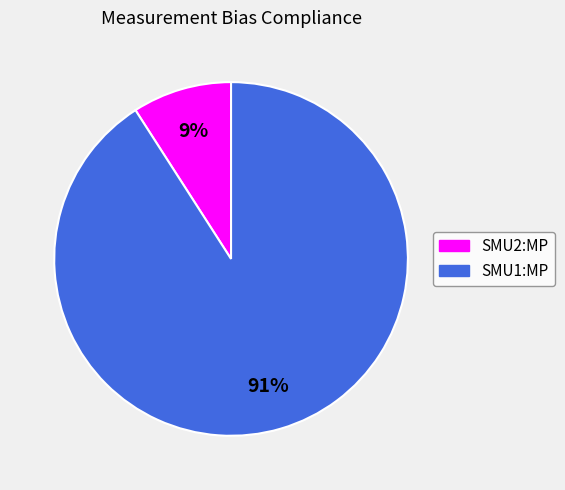

The SMU2:MP slice represents 9% of the pie. True or false?

True